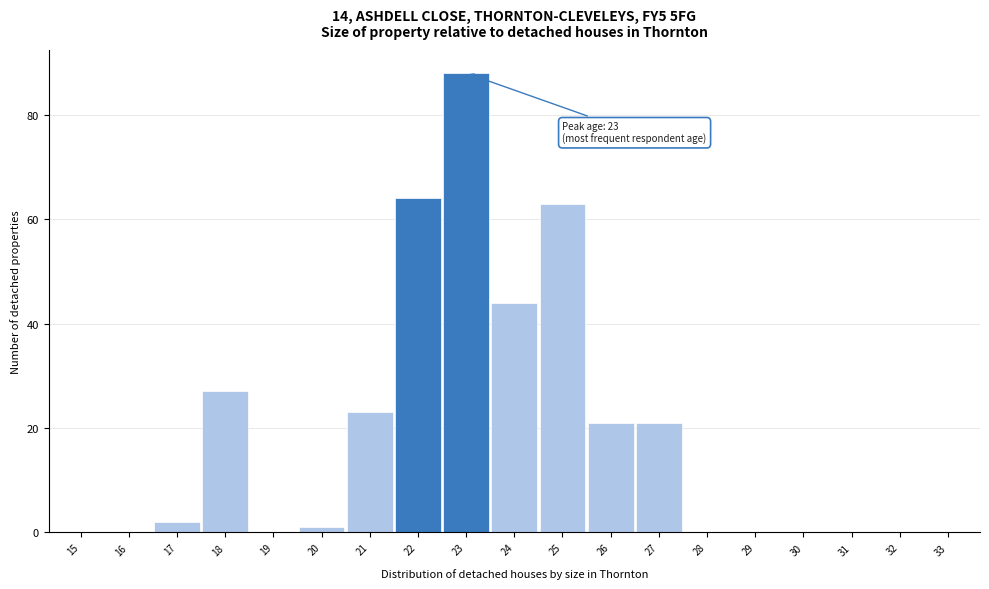

Reading left to right, what are all the values shown in this chart?

15=0	16=0	17=2	18=27	19=0	20=1	21=23	22=64	23=88	24=44	25=63	26=21	27=21	28=0	29=0	30=0	31=0	32=0	33=0